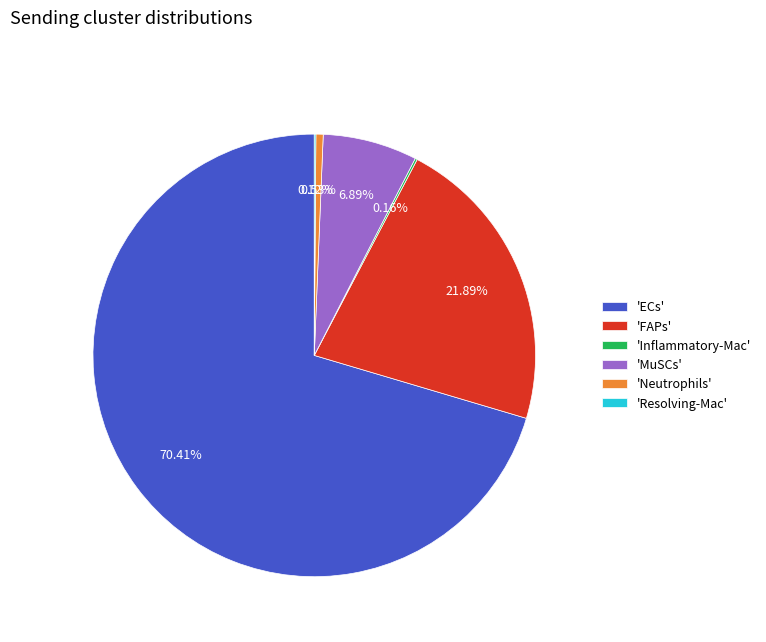

Is the sum of 'Neutrophils' and 'ECs' greater than half?

Yes